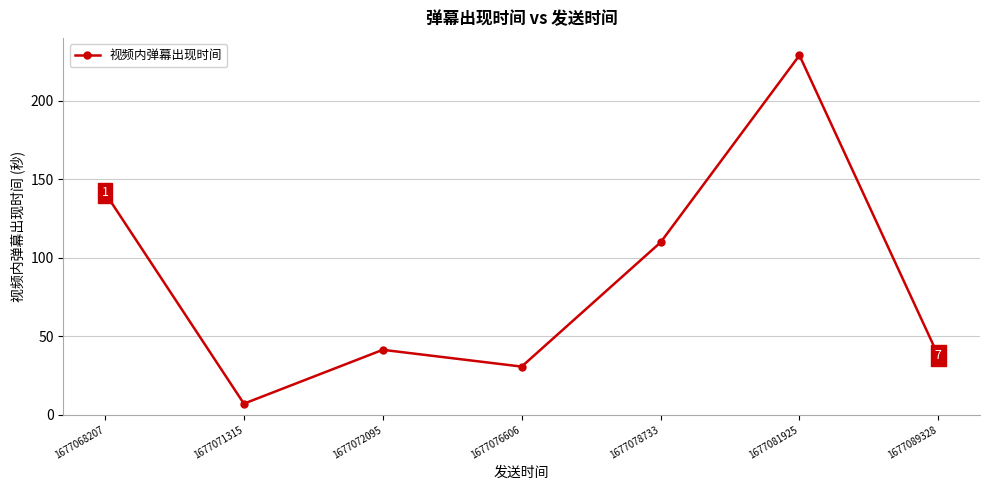

Reading left to right, transcribe all the data shown in this chart.

1677068207=141.4	1677071315=7.1	1677072095=41.4	1677076606=30.7	1677078733=109.8	1677081925=229.0	1677089328=37.6